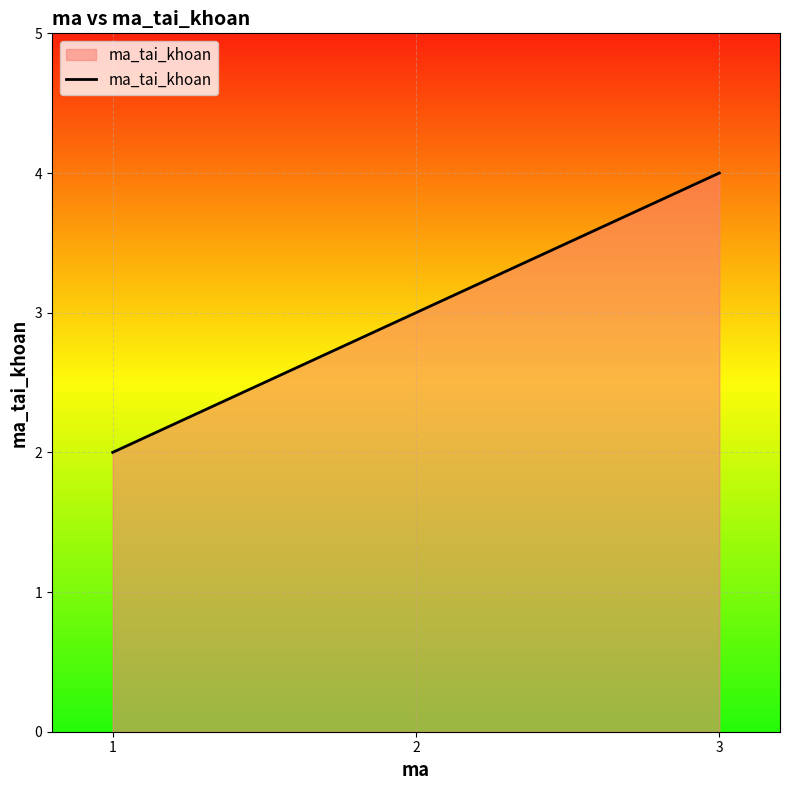

The value at 3 is 2. True or false?

False